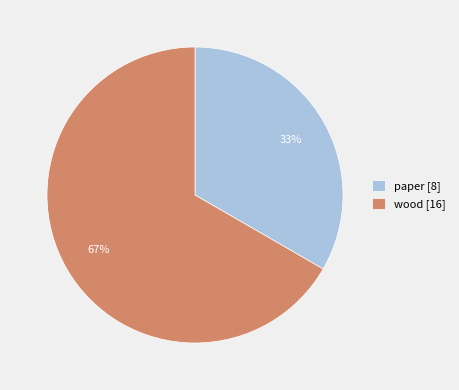

Which has a higher value, wood or paper?

wood